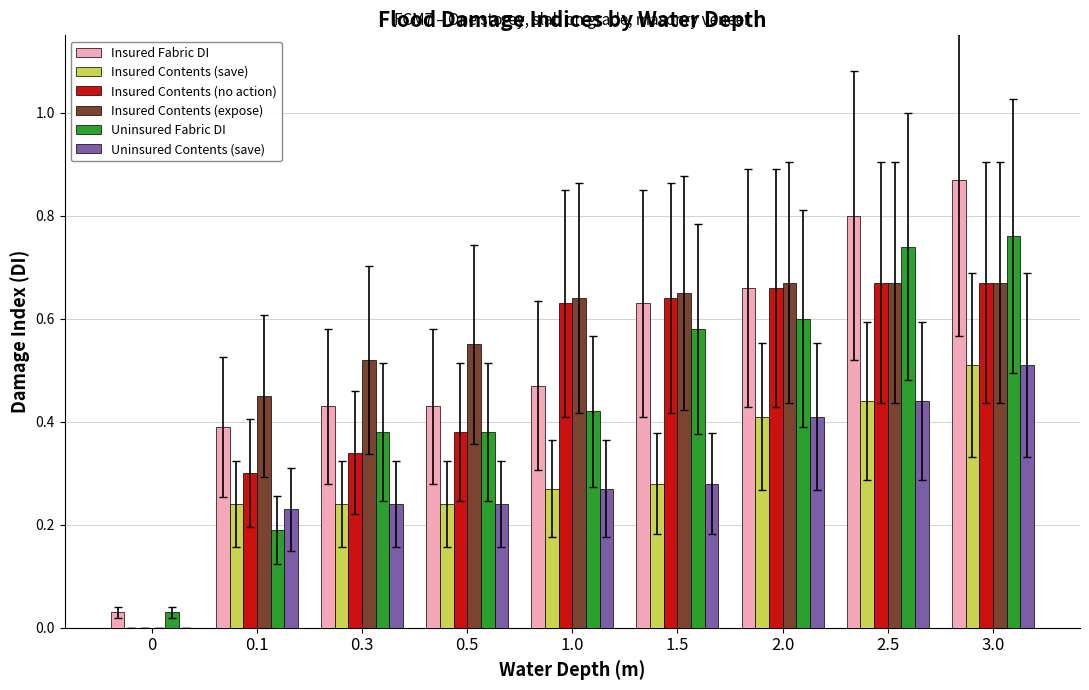

Which series changed the most between 1.5 and 3.0?

Insured Fabric DI